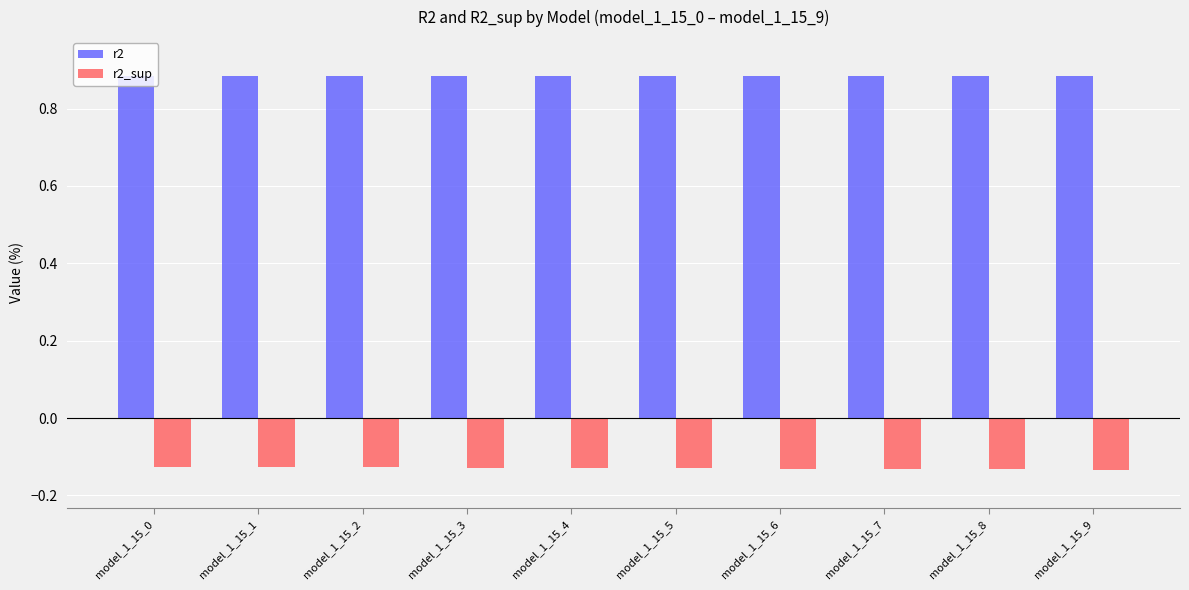

How many r2 values are between 0 and 1?

10